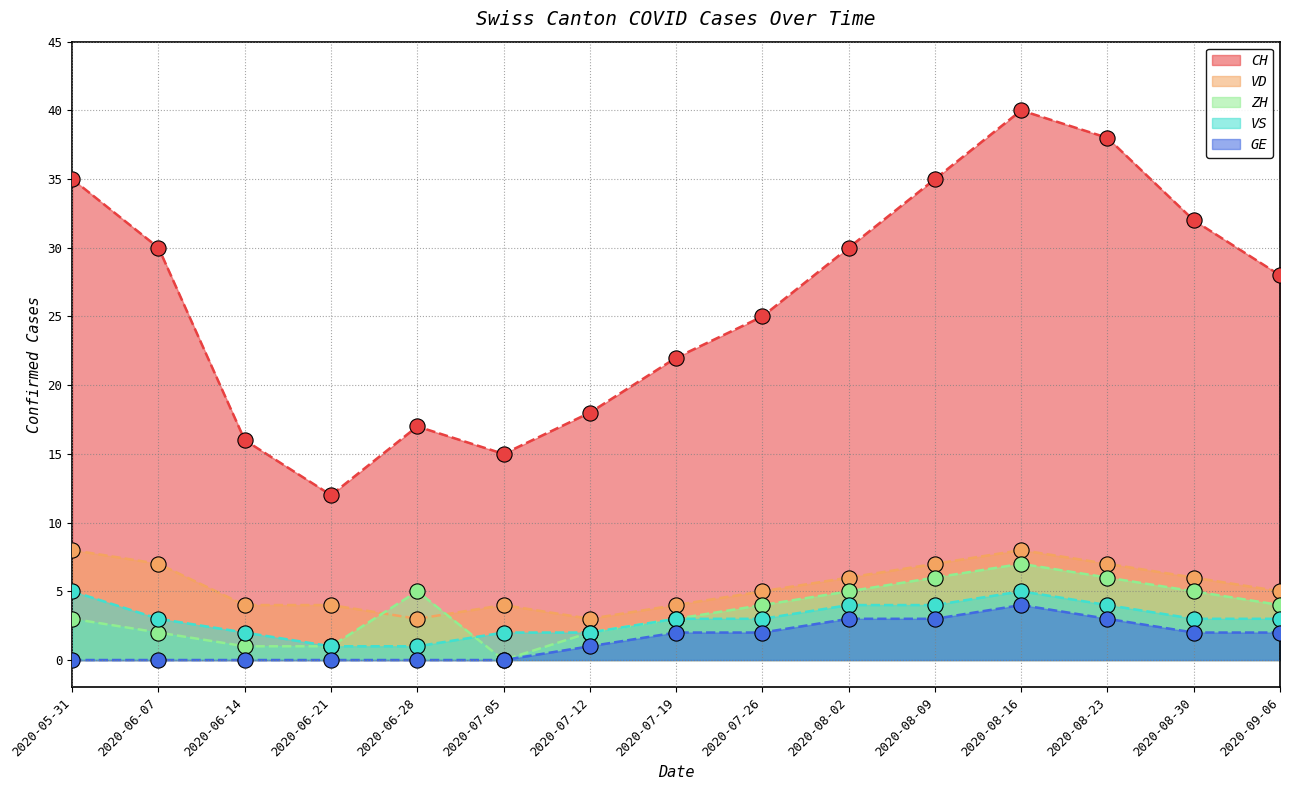

What are all the series names shown in the legend?

CH, VD, ZH, VS, GE